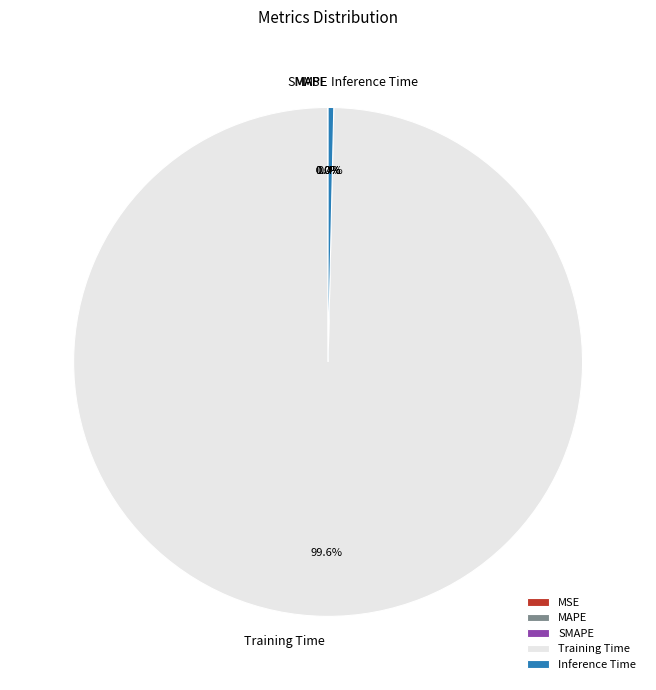

Which has a higher value, Training Time or Inference Time?

Training Time